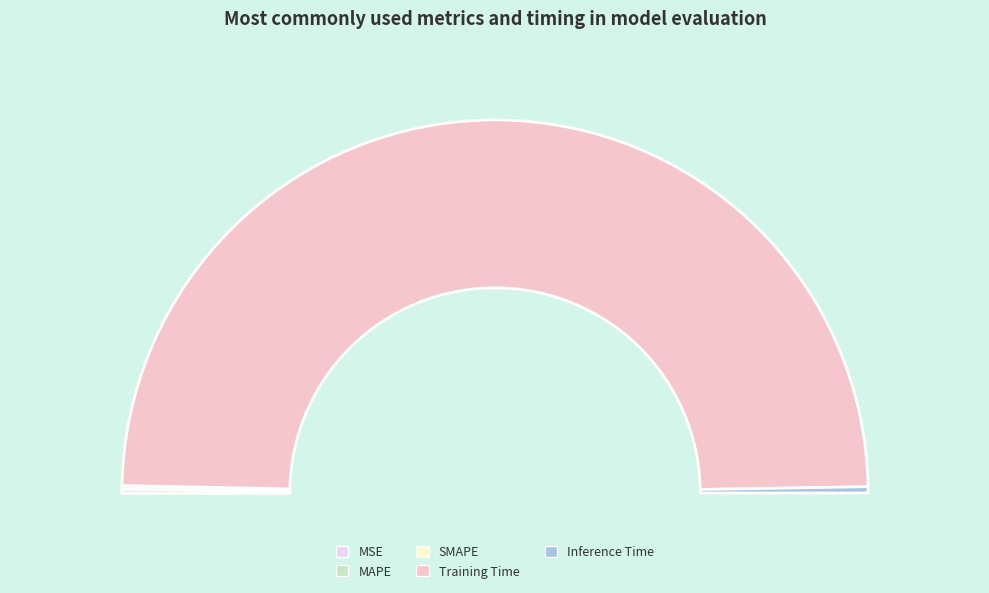

To the nearest percent, what percentage of the pie is Inference Time?

1%